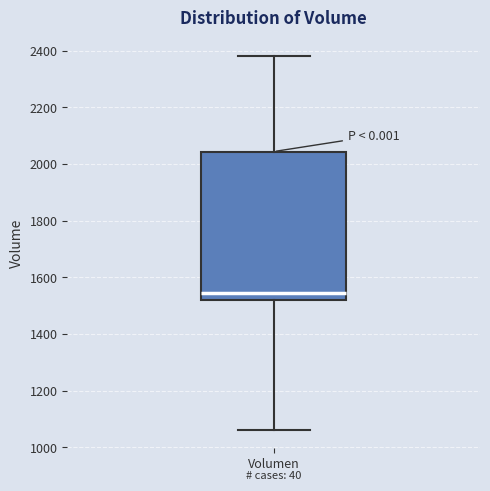

Where does the lower whisker of the box for Volumen end on the y-axis? The values are not printed on the chart, so give them approximately, as read against the axis.

1060